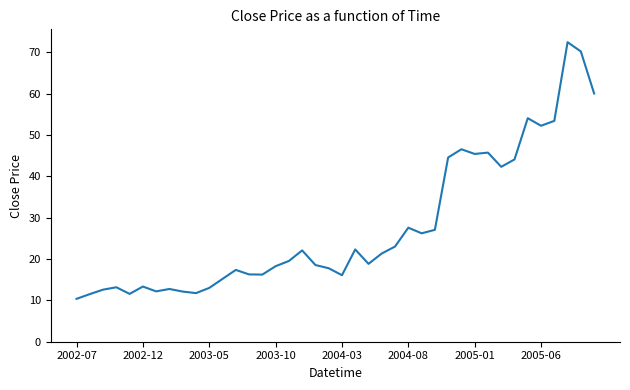

What is the maximum value shown in the chart?

72.5